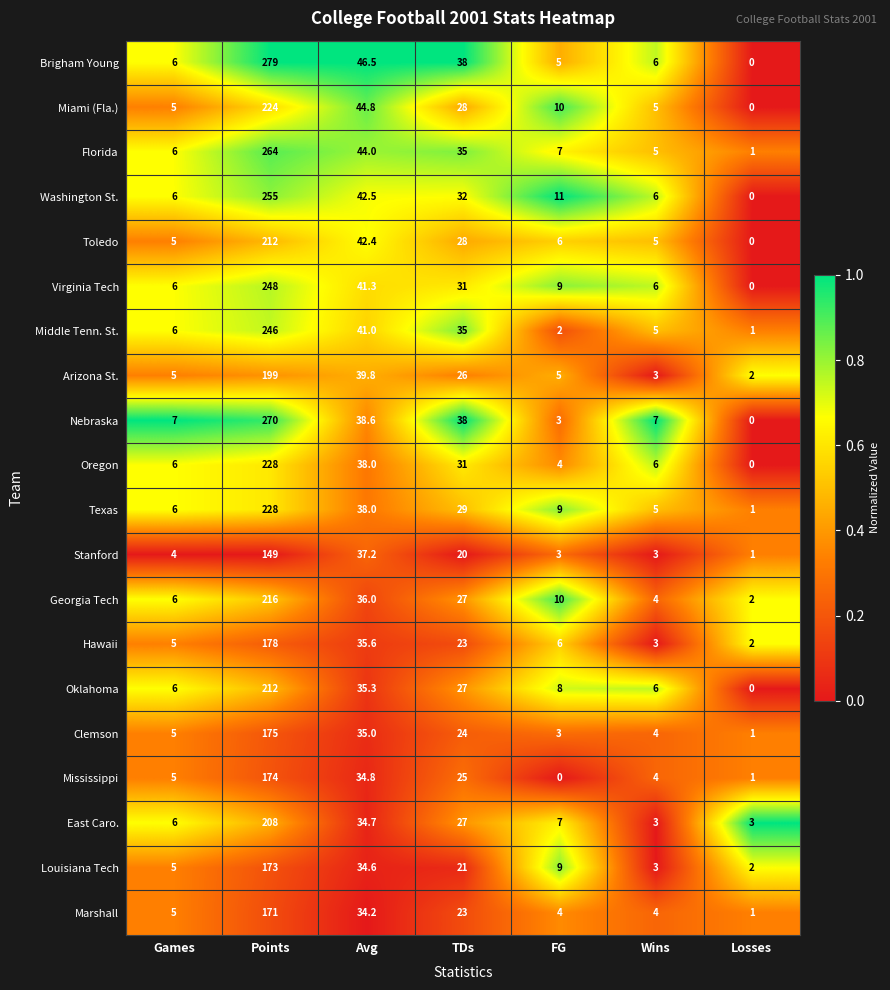

What is the sum of the Oklahoma values at Losses and TDs?

27.0